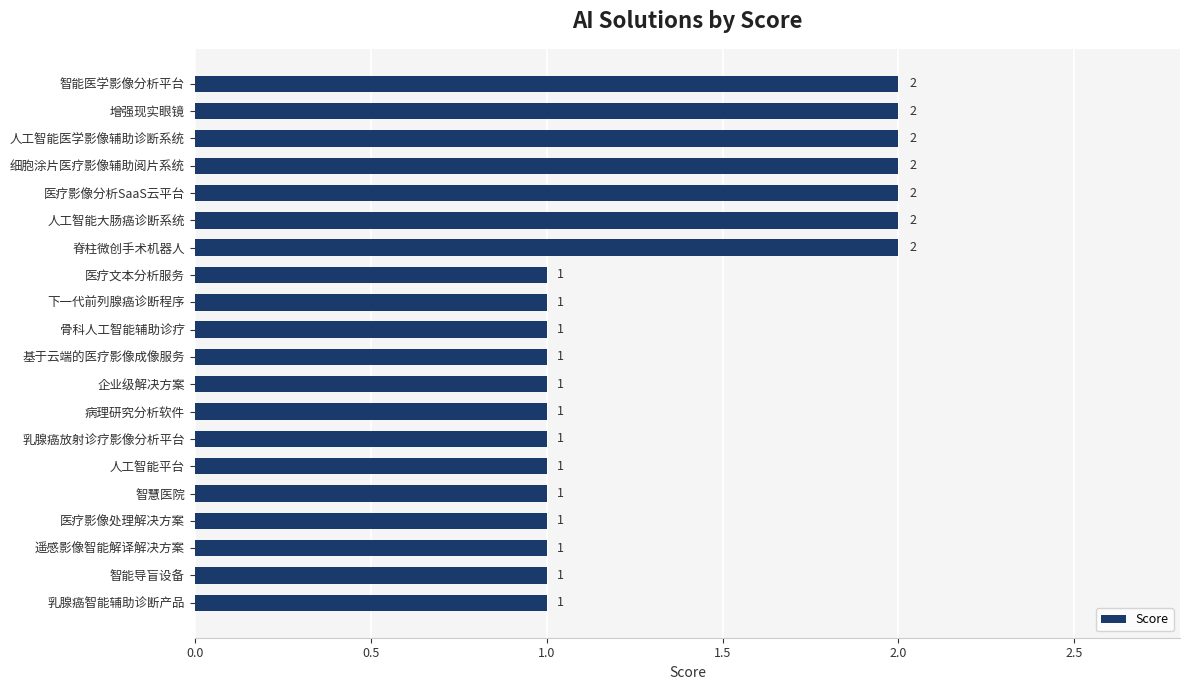

What is the average value?

1